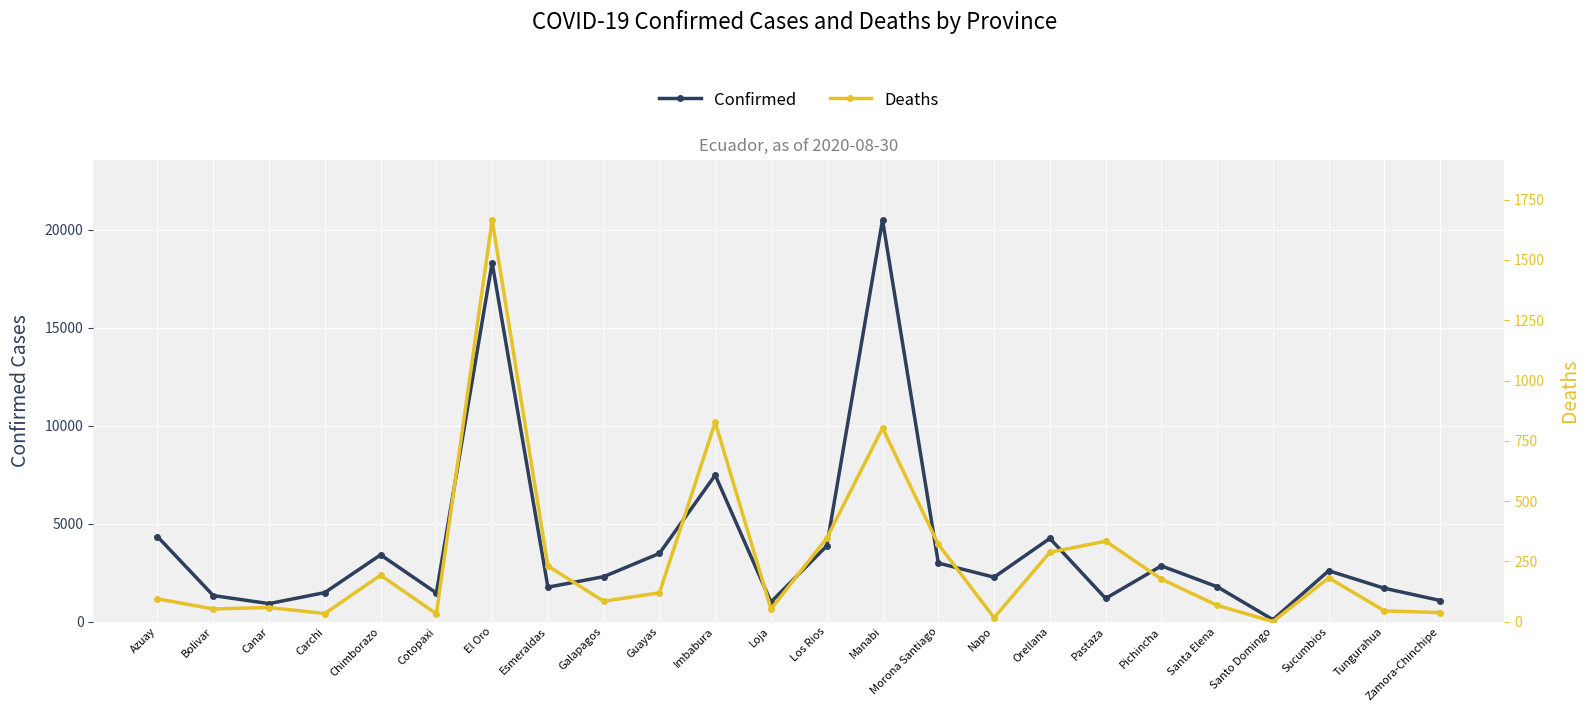

What is the value of the Deaths point at the 6th from the left?

33